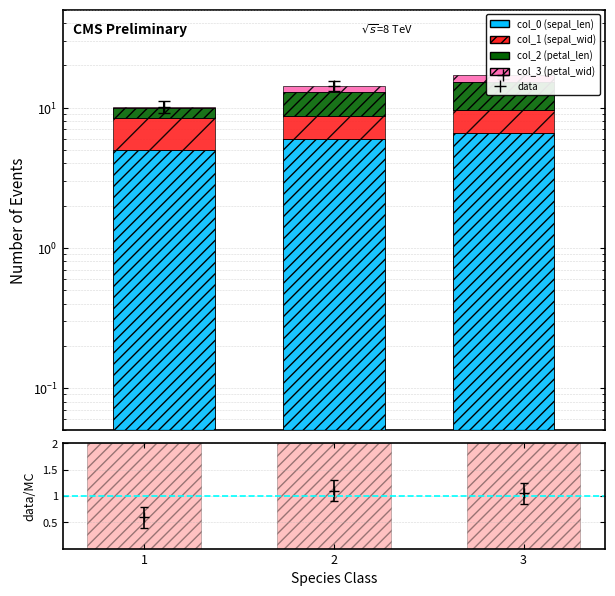

What is the value of the col_1 bar at the 2nd from the left?

2.8